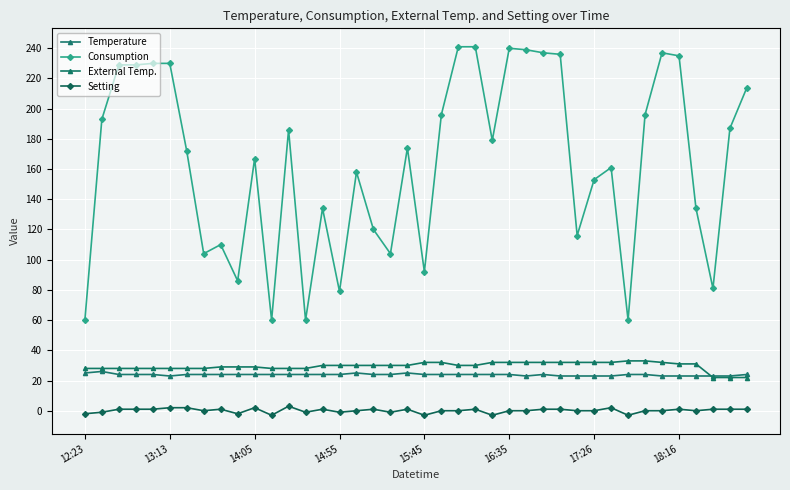

True or false: Consumption and Temperature cross at least once.

False